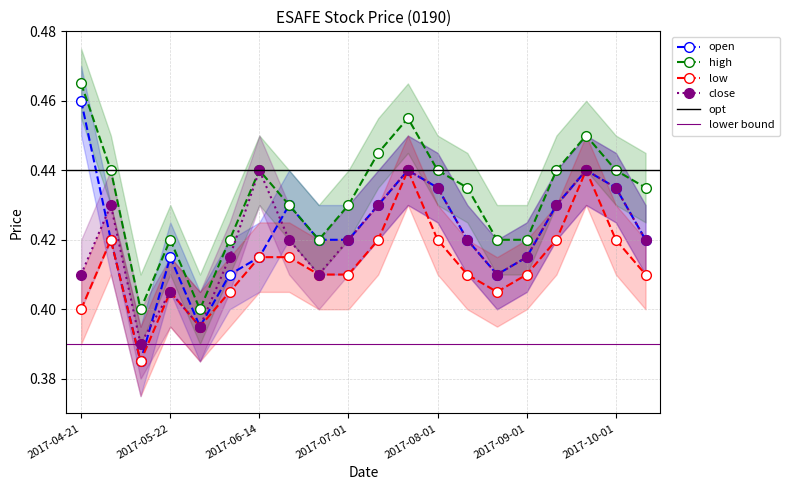

In open, how many points are lower than both neighbors (excluding endpoints)?

3